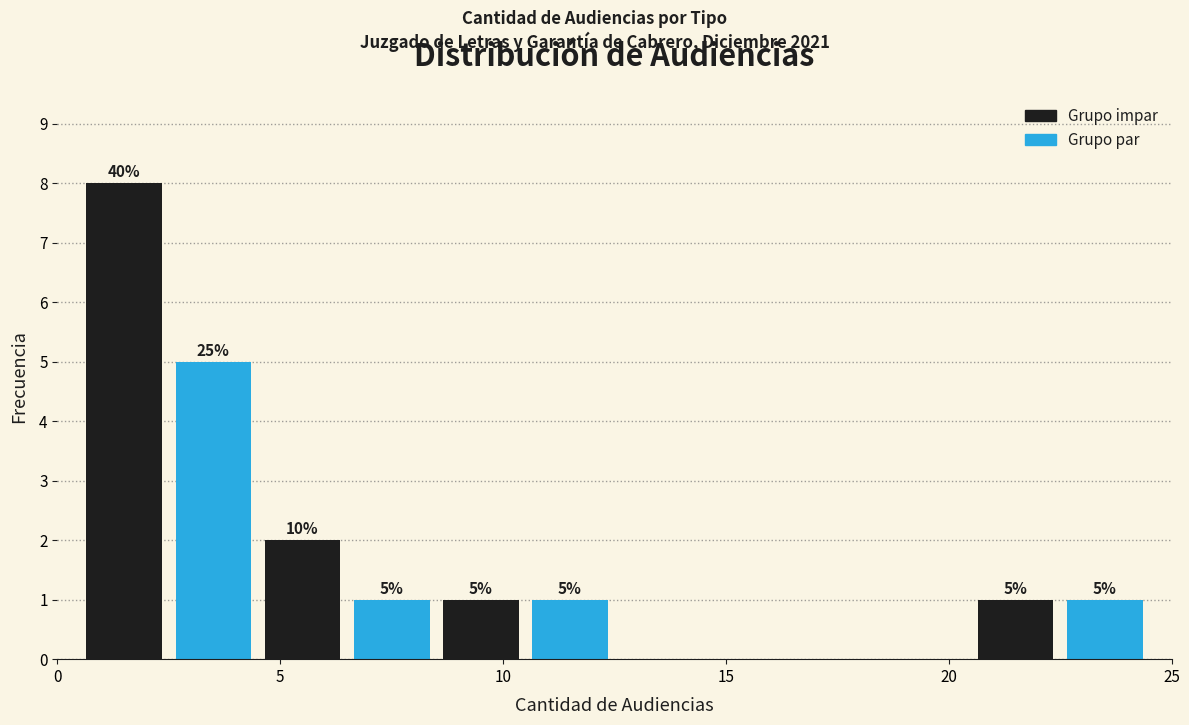

Which range on the x-axis has the tallest bar?

0.5 to 2.5